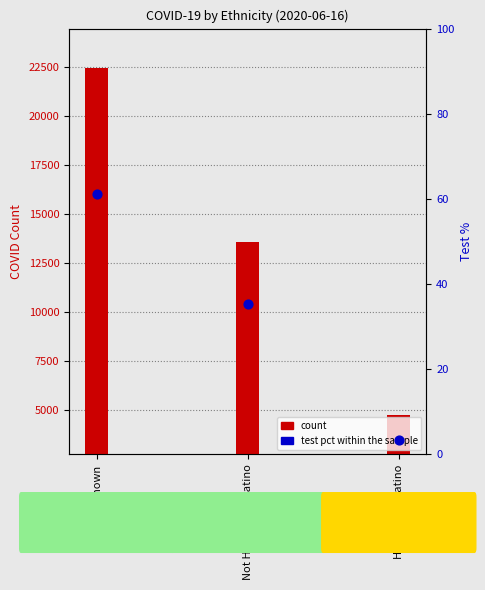

Which series reaches the maximum Y coordinate?

count